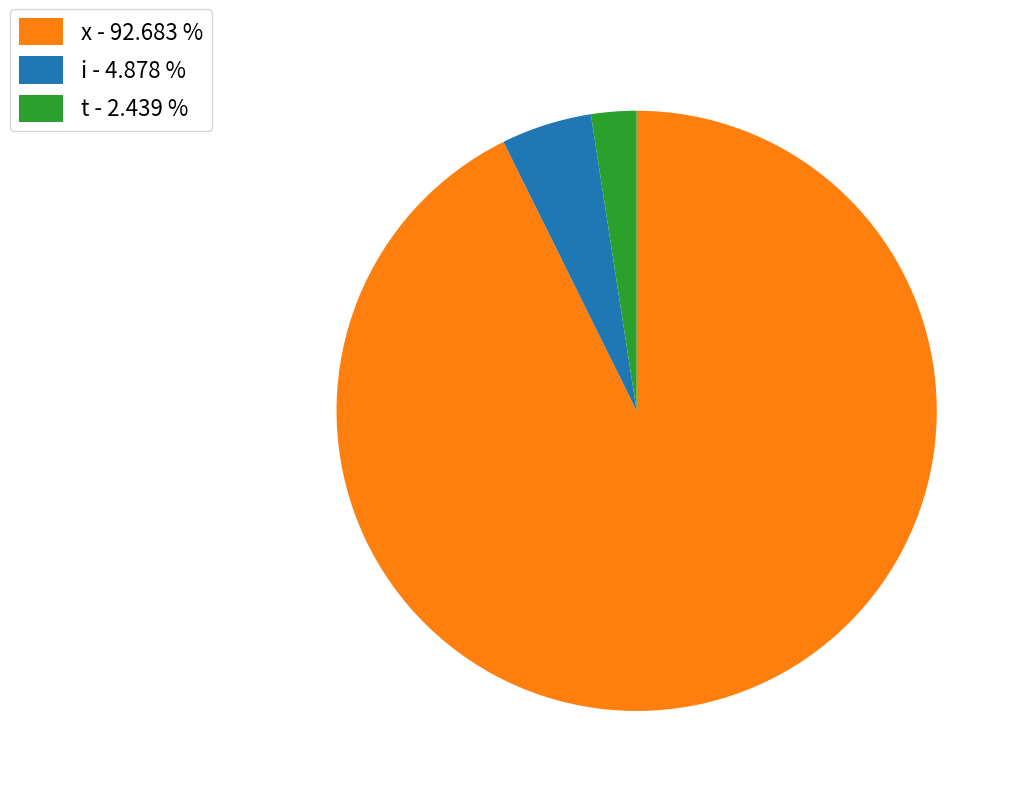

Does i represent more than half of the total?

No